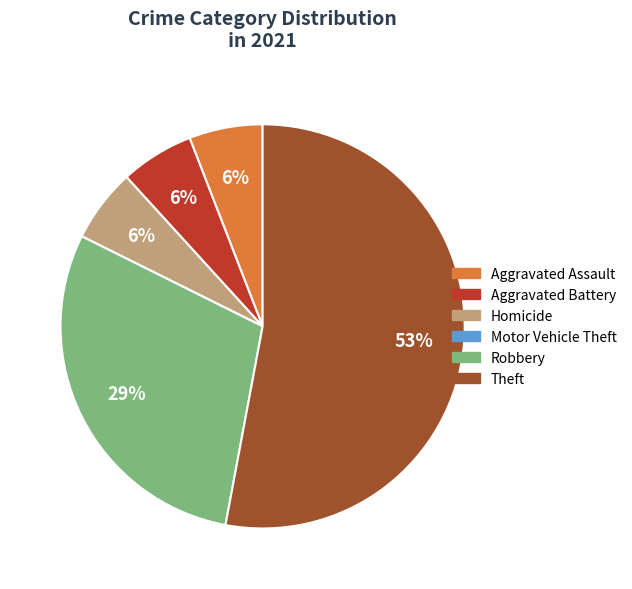

Do Aggravated Battery and Aggravated Assault together represent more than half of the pie?

No